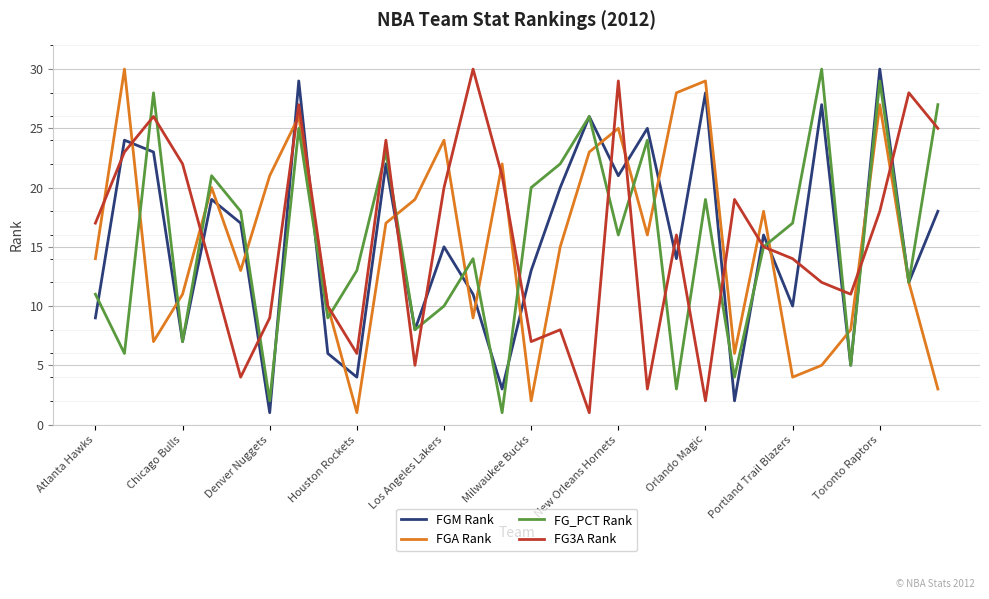

What is the maximum value for FGM Rank?

30